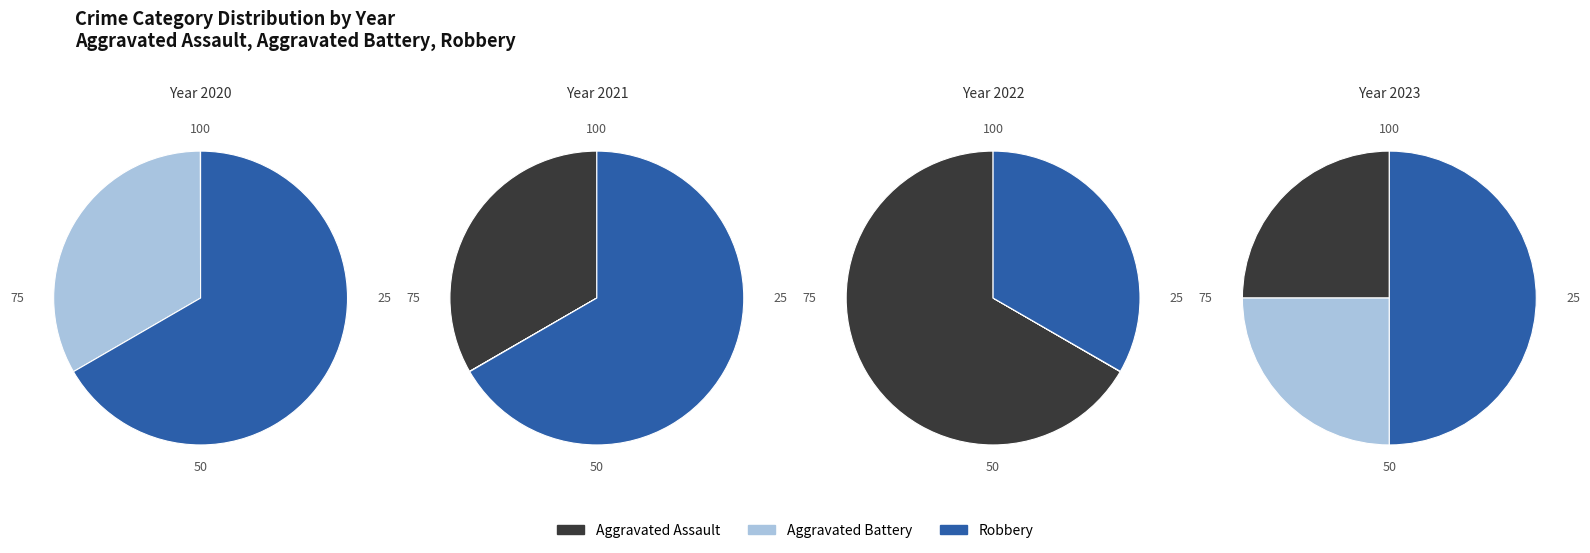

How many segments does this pie chart have?

9